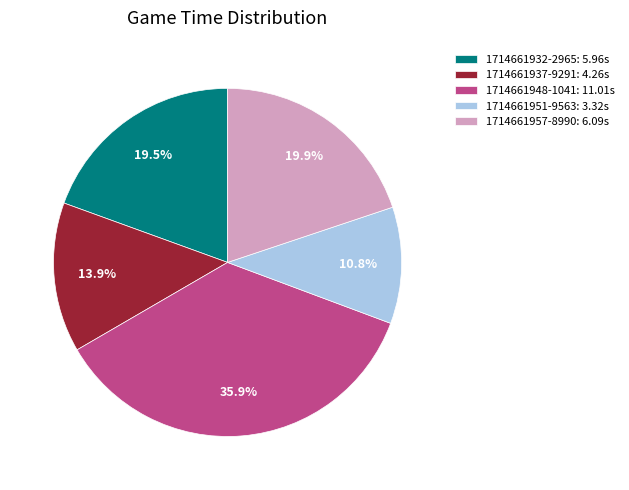

What is the smallest slice in the pie chart?

1714661951-9563